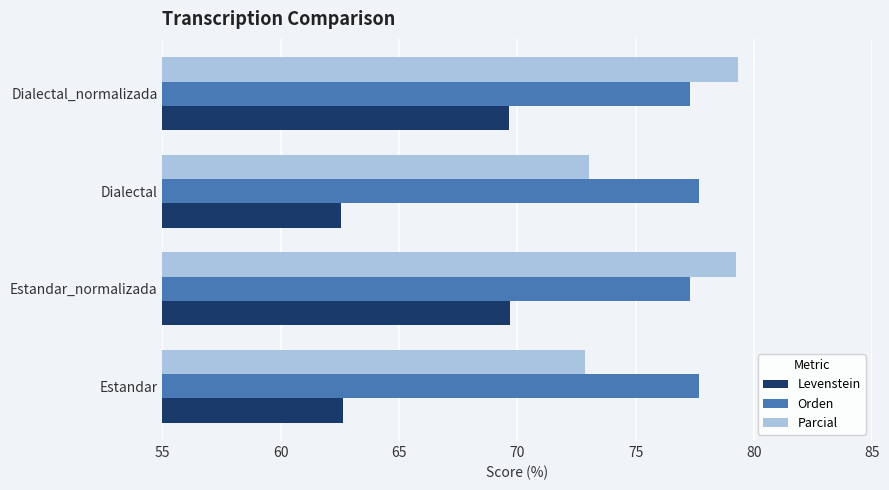

List the series in order of their peak value, lowest first.

Levenstein, Orden, Parcial